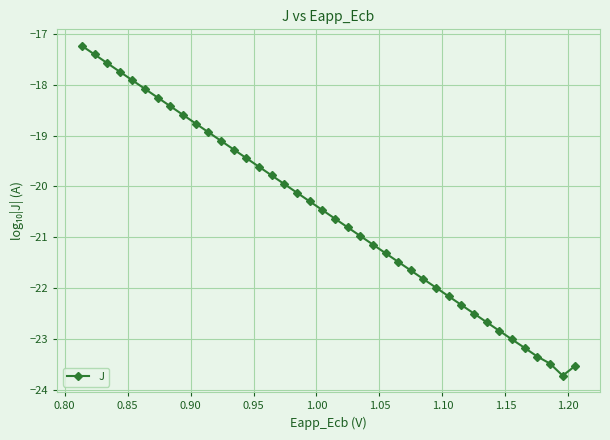

What is the value of the 16th point from the left?

-19.8